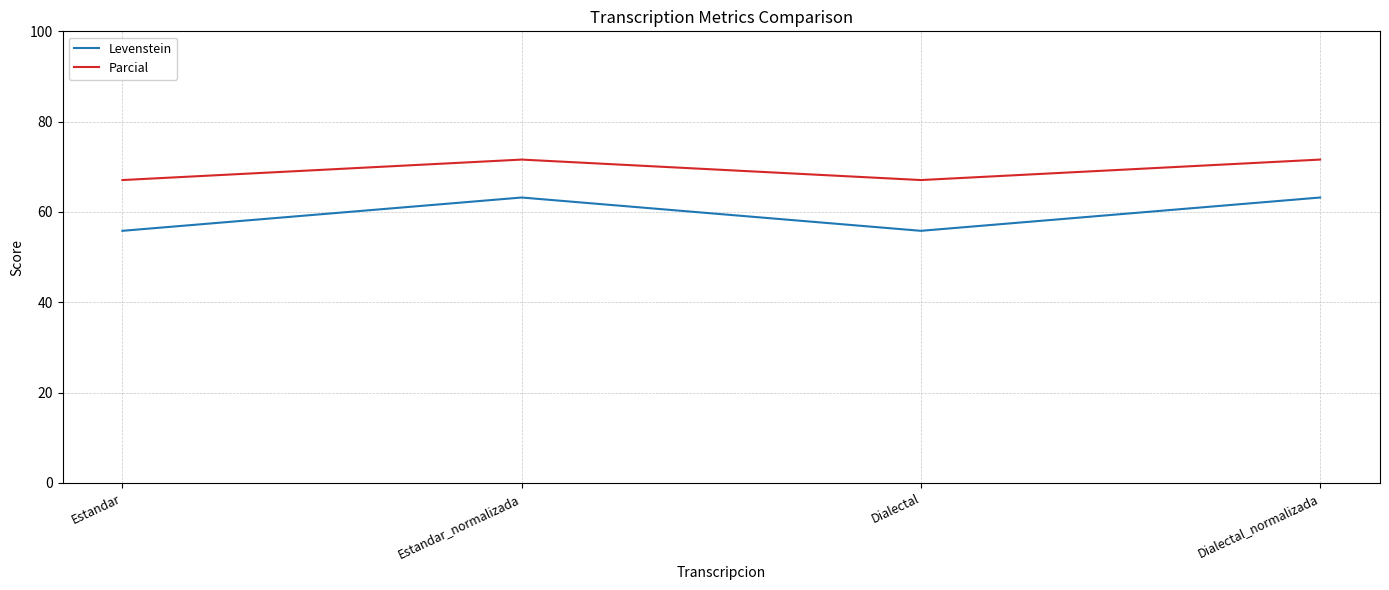

True or false: Parcial and Levenstein intersect in this chart.

False